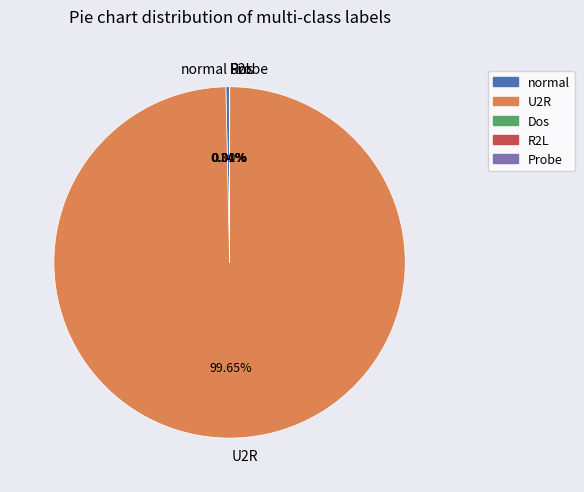

Does U2R account for over 50% of the chart?

Yes